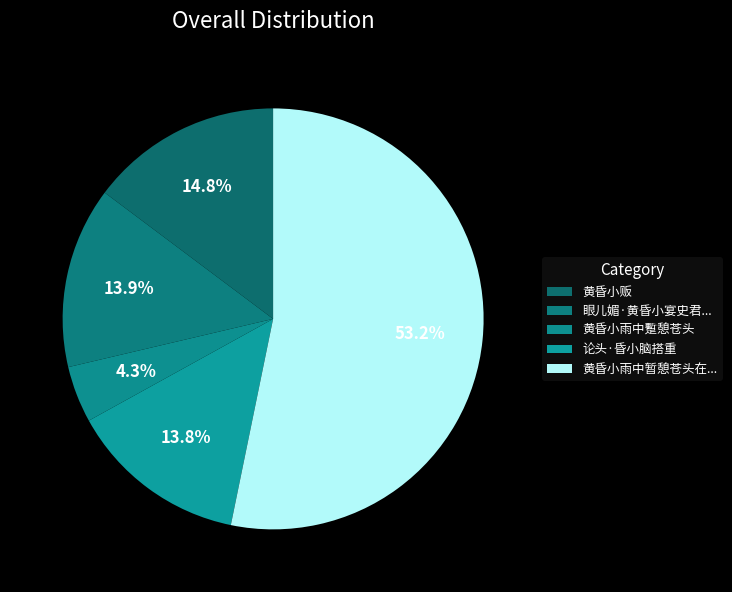

How many segments does this pie chart have?

5